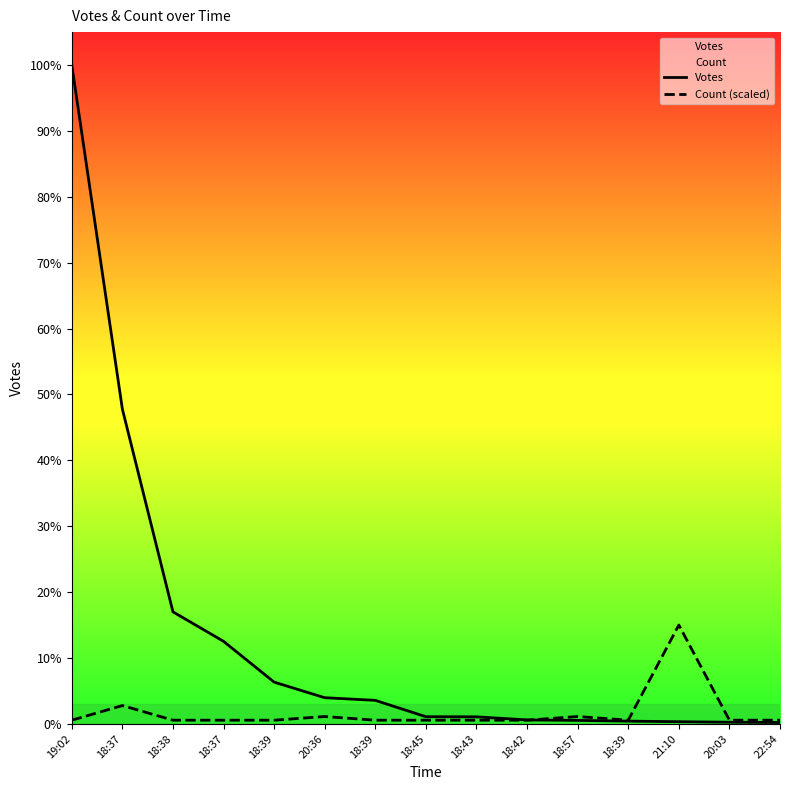

Which series ends up on top after the final intersection of Votes and Count (scaled)?

Count (scaled)